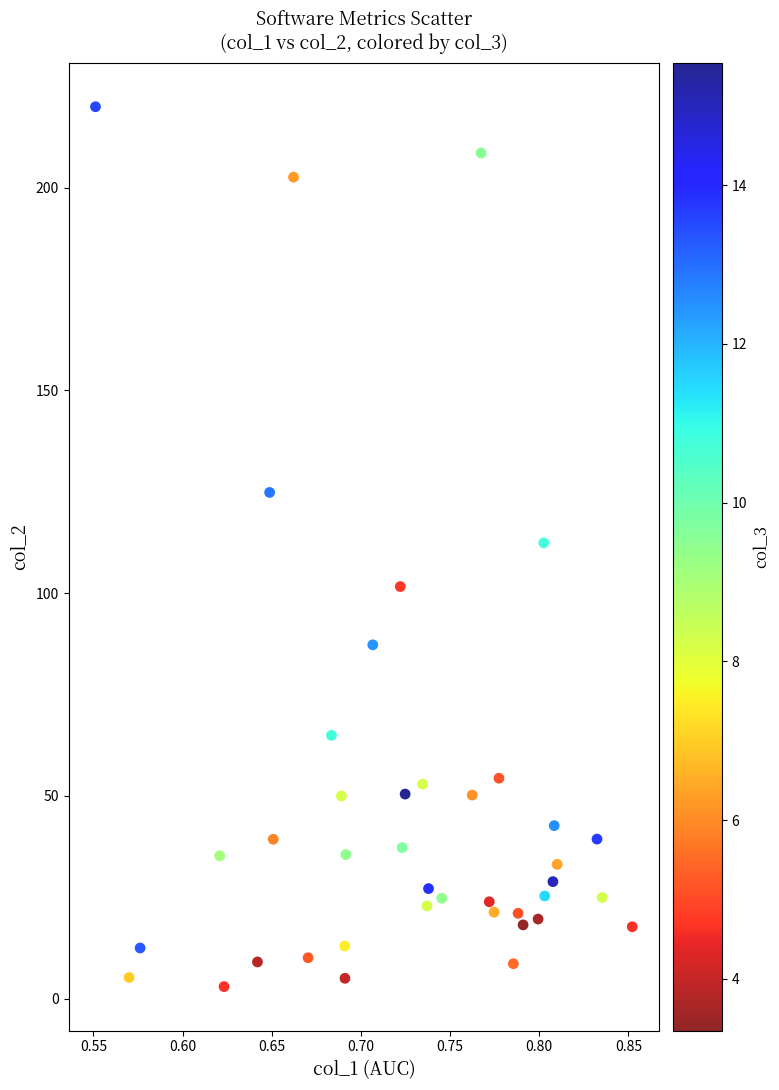

What is the range of X values (max minus min)?

0.3